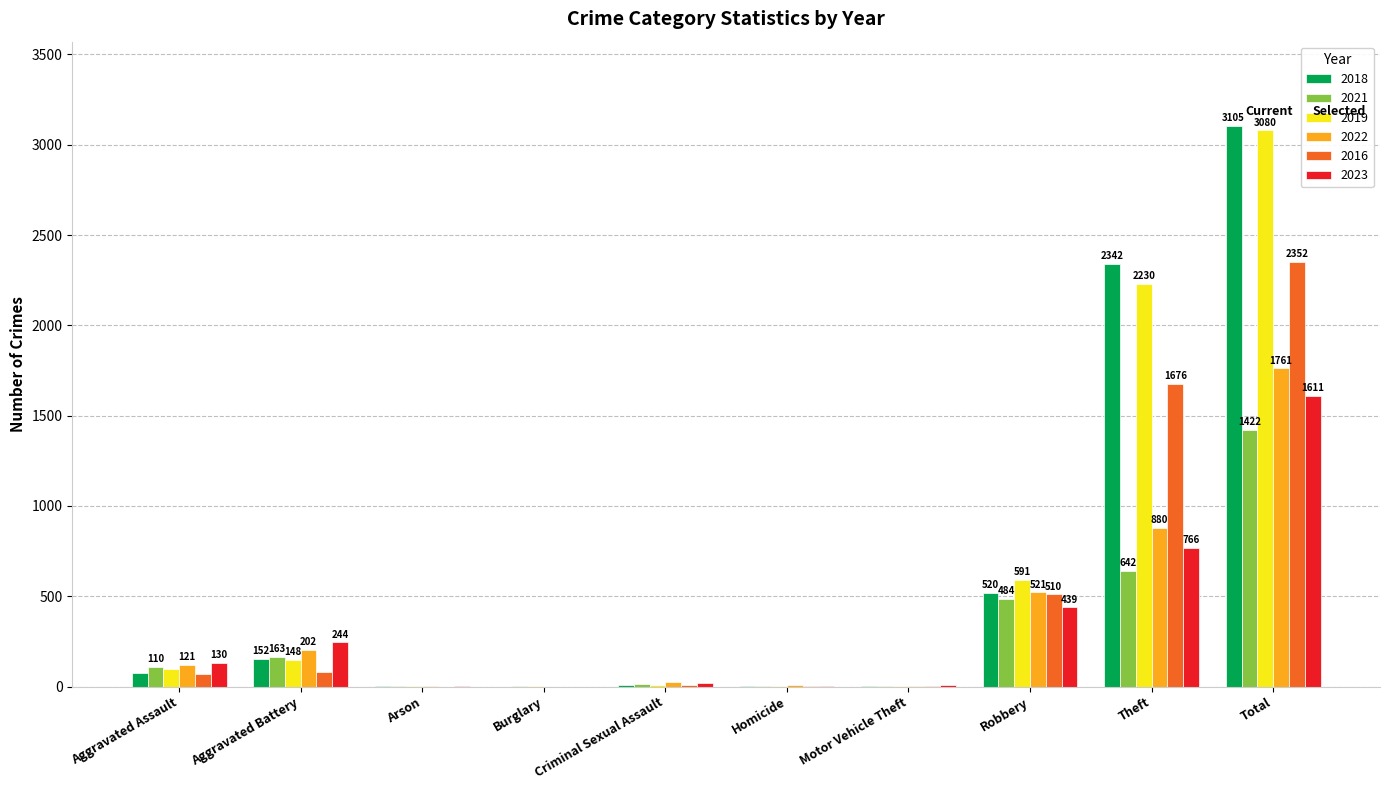

The 2018 series shows 195 at Robbery. True or false?

False